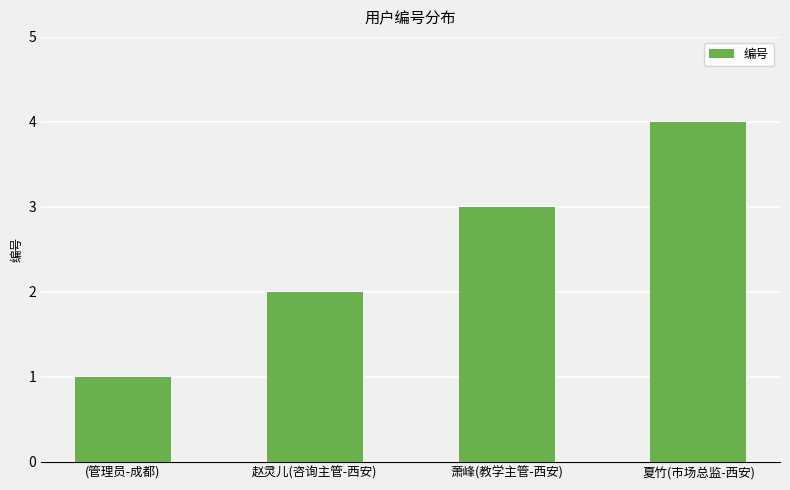

What is the greatest value displayed?

4